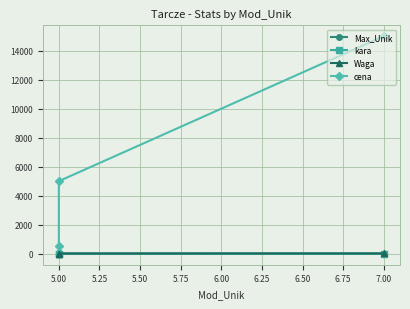

At which label is Waga closest to 8?

5.00